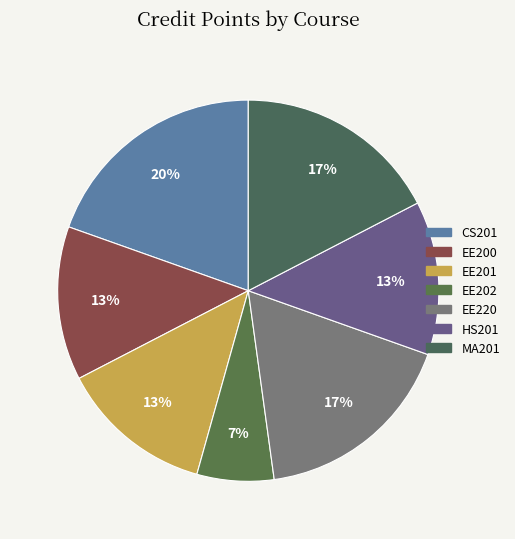

Count the number of slices in the pie.

7